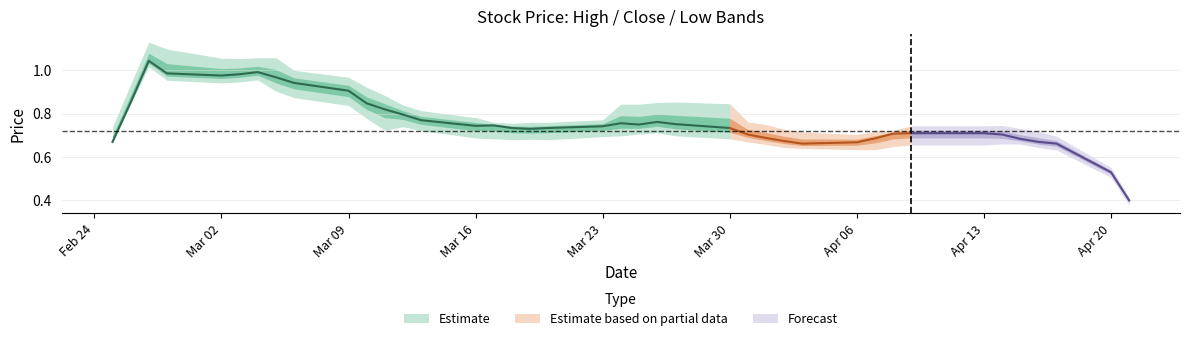

The value of close at 37 is 0.6. True or false?

True